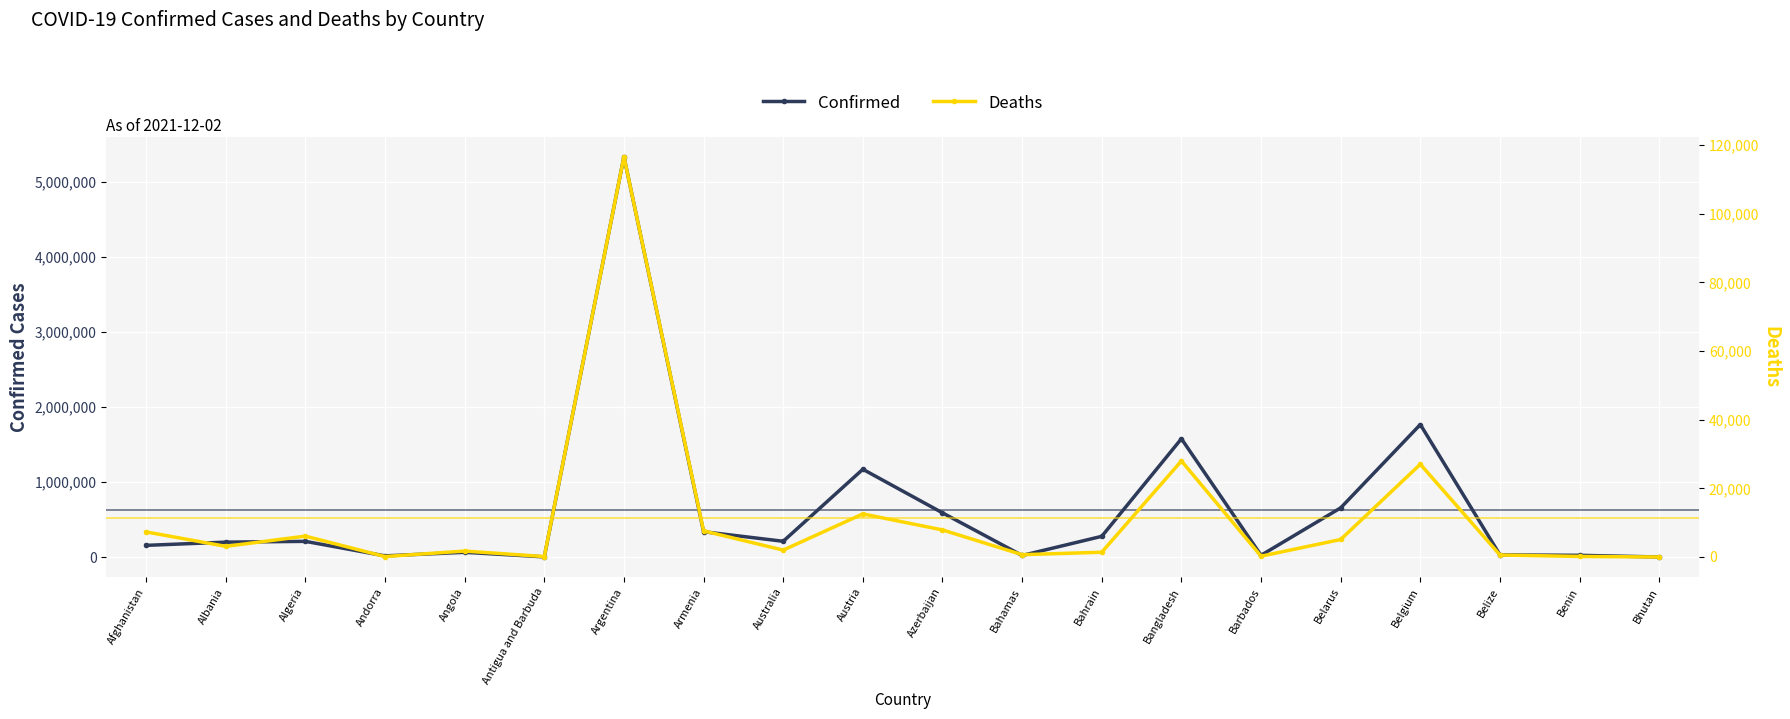

Where is the first local maximum for Deaths?

Algeria